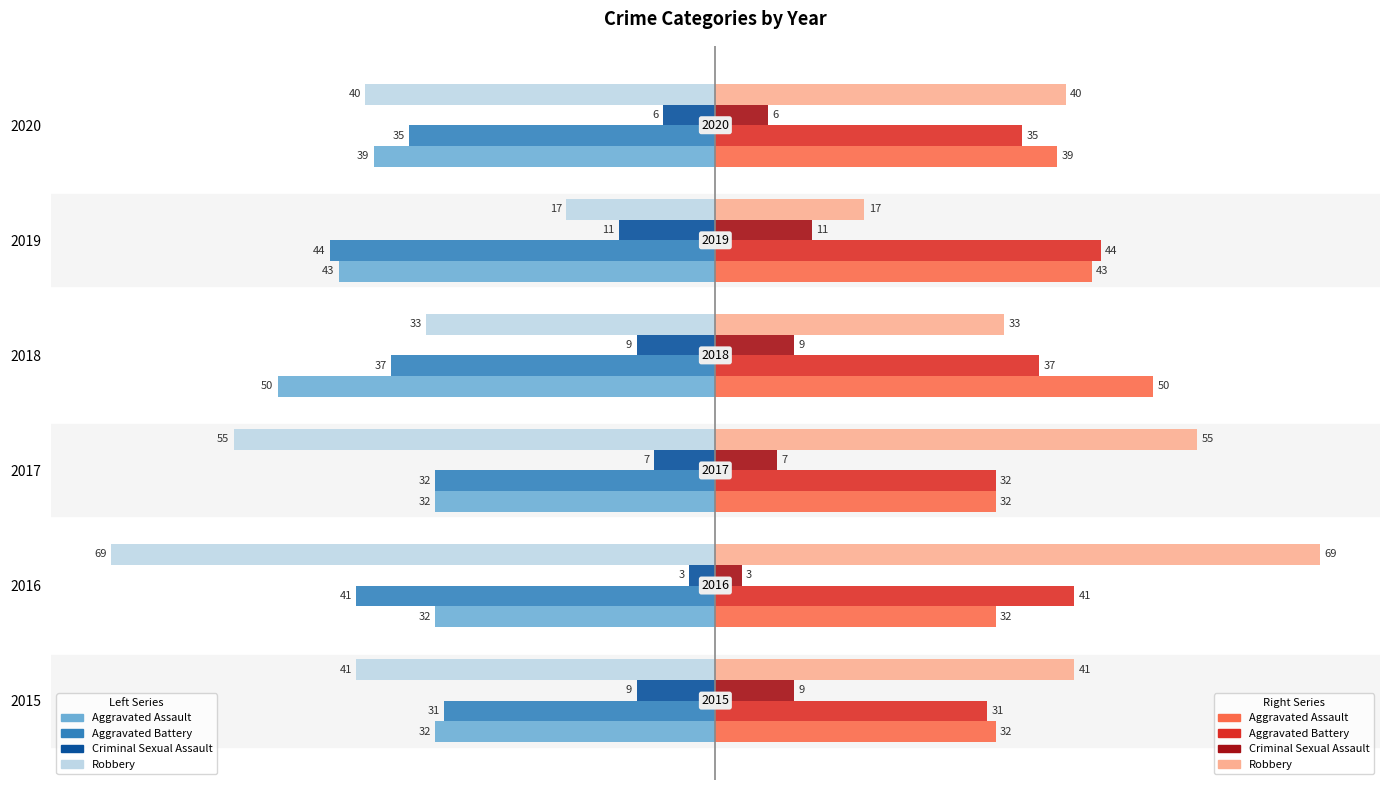

At which category does the chart reach its minimum across all series?

2016